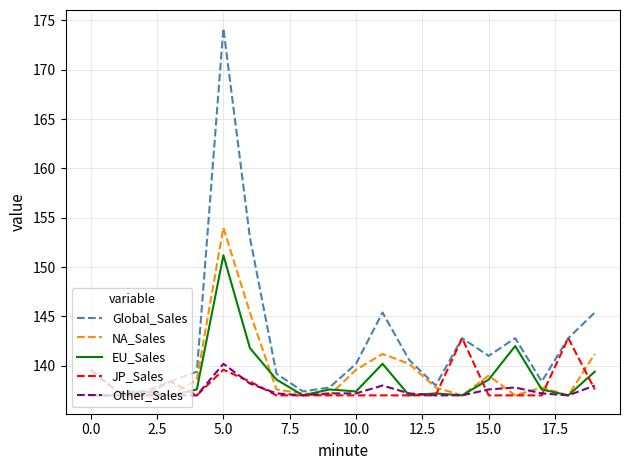

Which series has the largest range (max minus min)?

Global_Sales